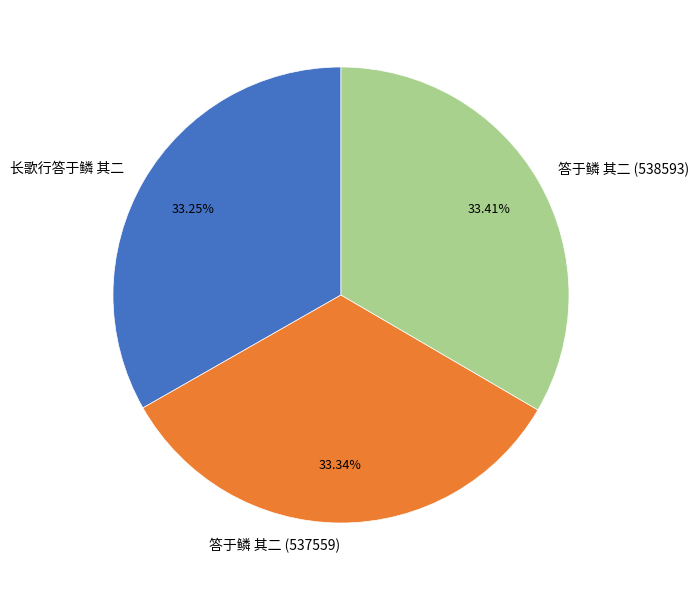

How many slices are in this pie chart?

3